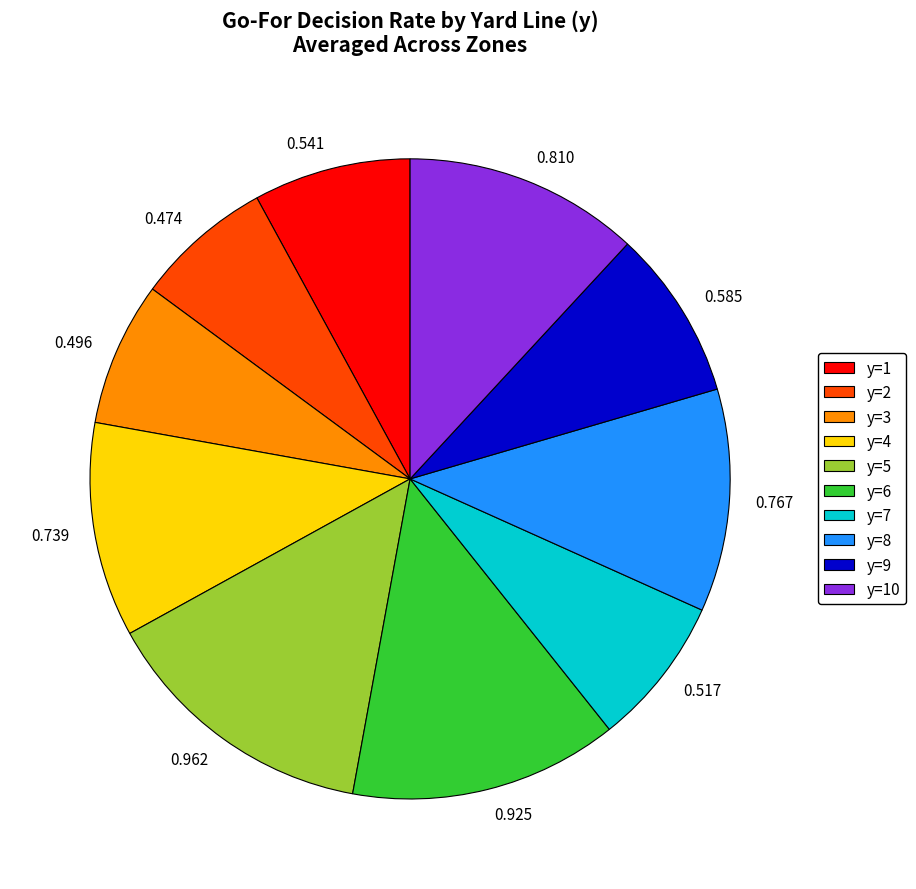

Is there any slice that represents more than half of the pie?

No